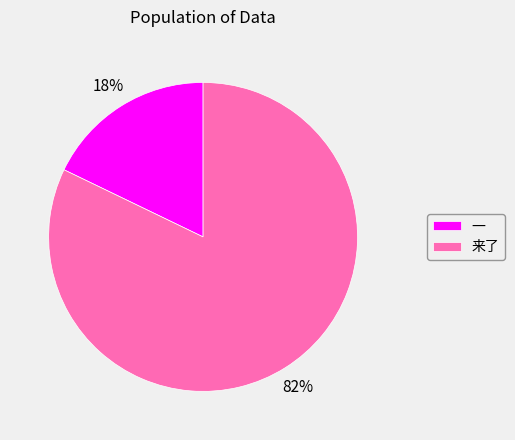

Which slice is the smallest?

一